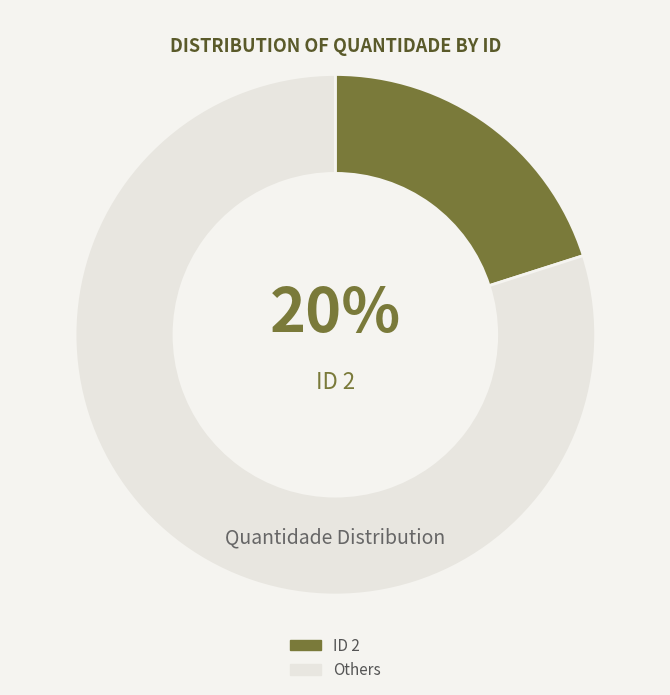

To the nearest percent, what portion does ID 2 represent?

20%